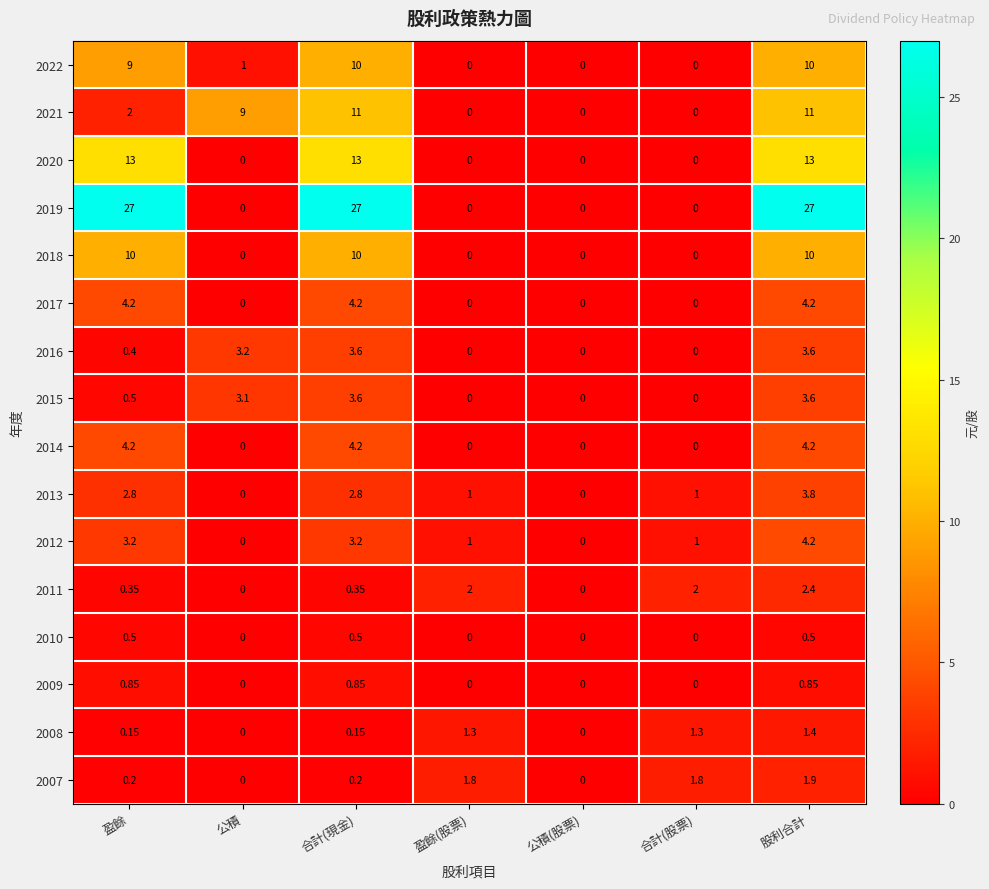

At which label is 2015 closest to 1?

盈餘